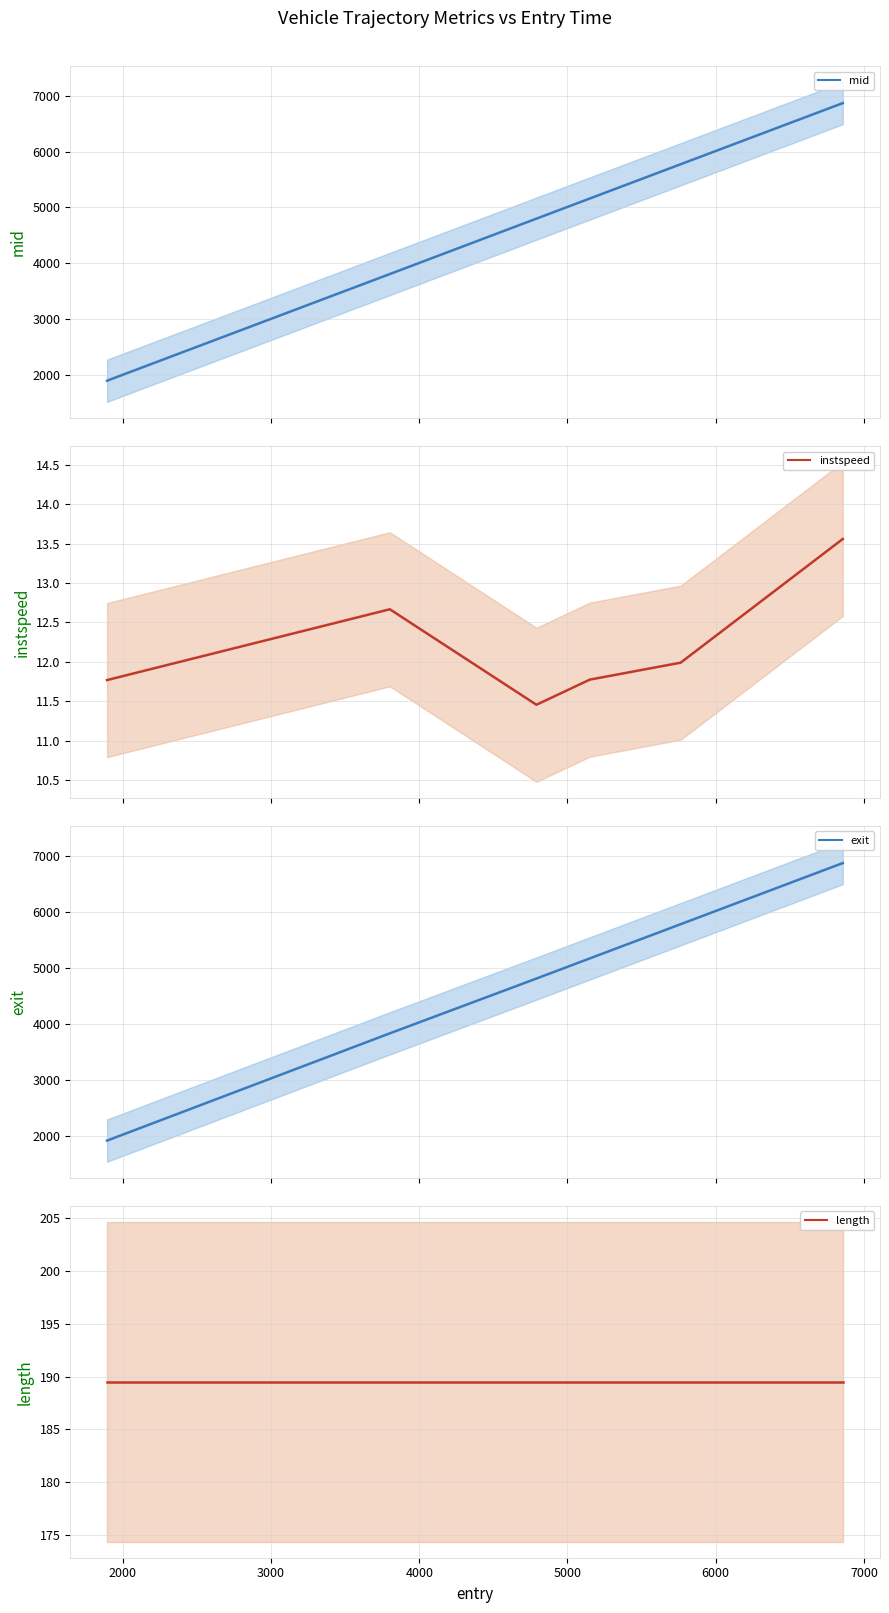

True or false: length and mid cross at least once.

False